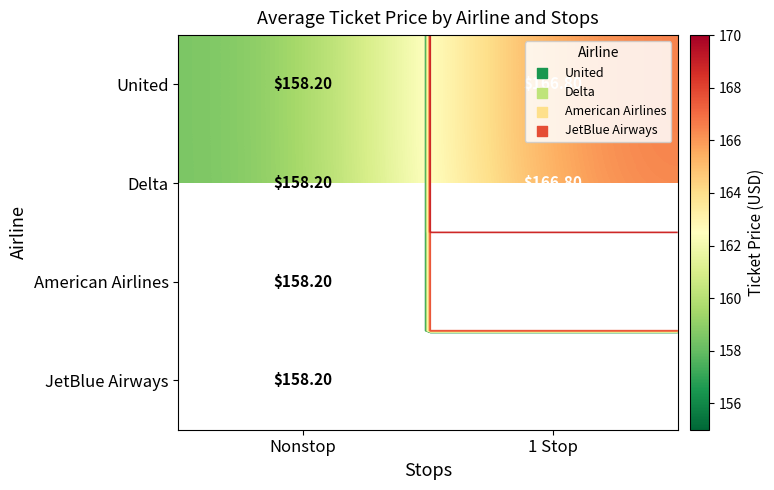

The American Airlines series shows 286.0 at 1 Stop. True or false?

False